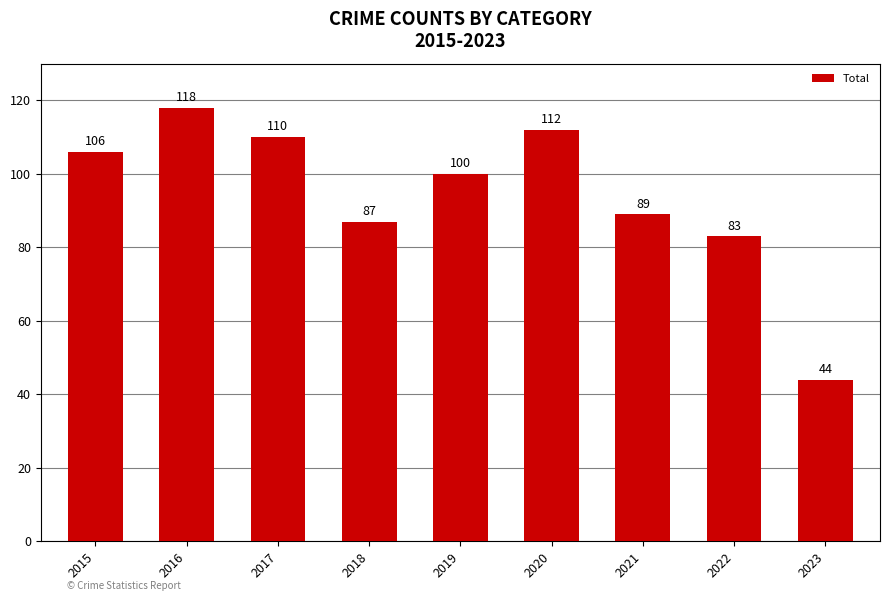

Where does the data first go above 100?

2015